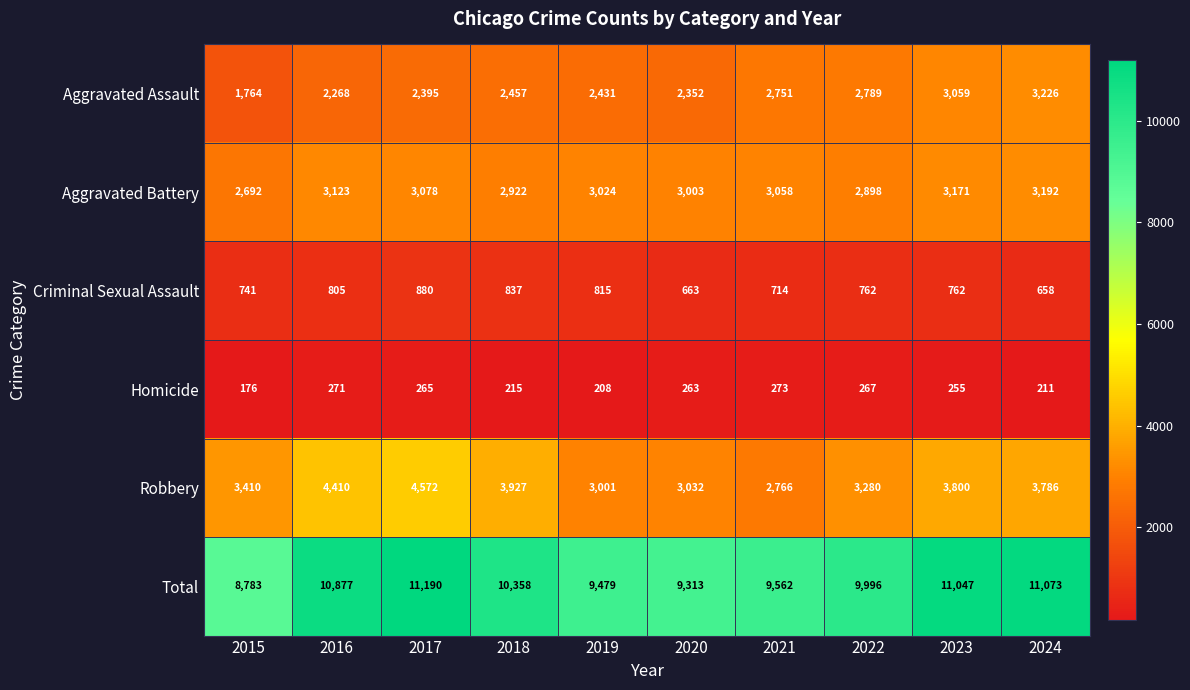

What is the difference between the maximum and minimum values in the Aggravated Assault series?

1462